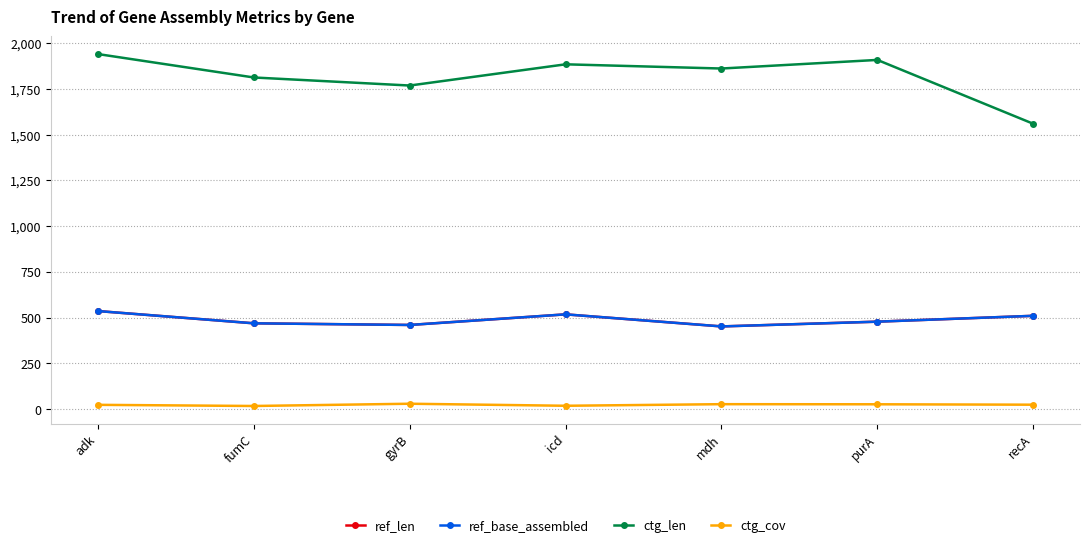

Is this an area chart (filled region under the line)?

No